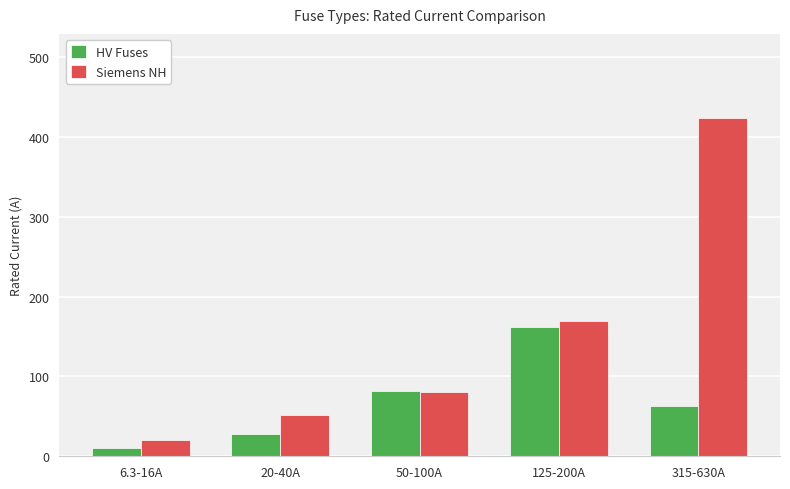

At which label does HV Fuses first exceed 63?

50-100A